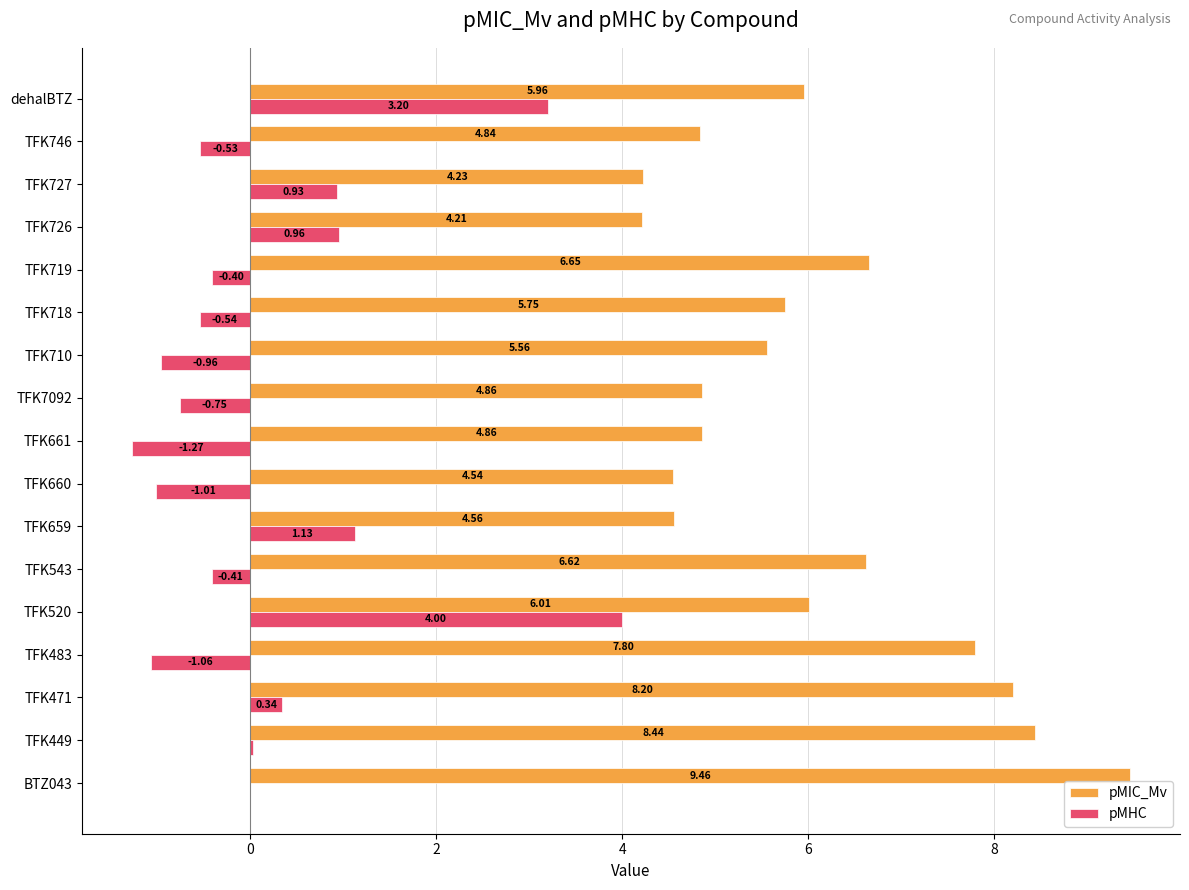

What is the sum of all pMIC_Mv values?

102.5